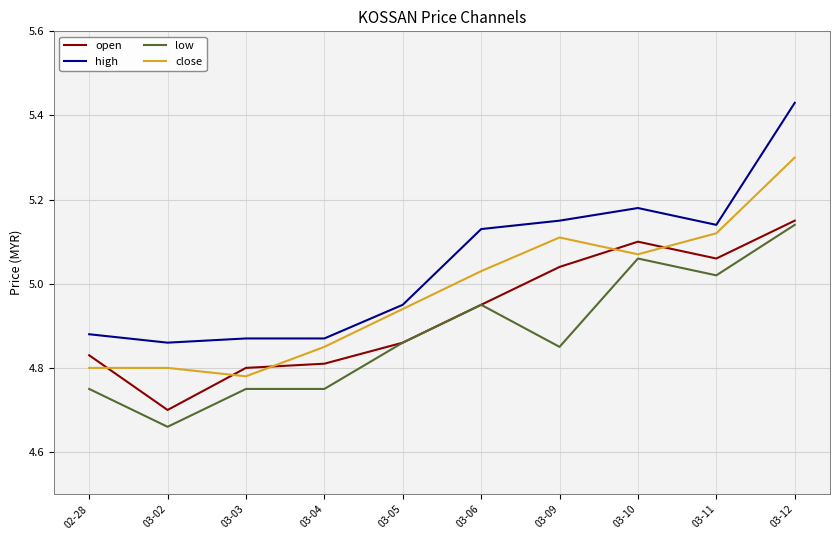

What is the difference between the maximum and second lowest values in the low series?

0.4